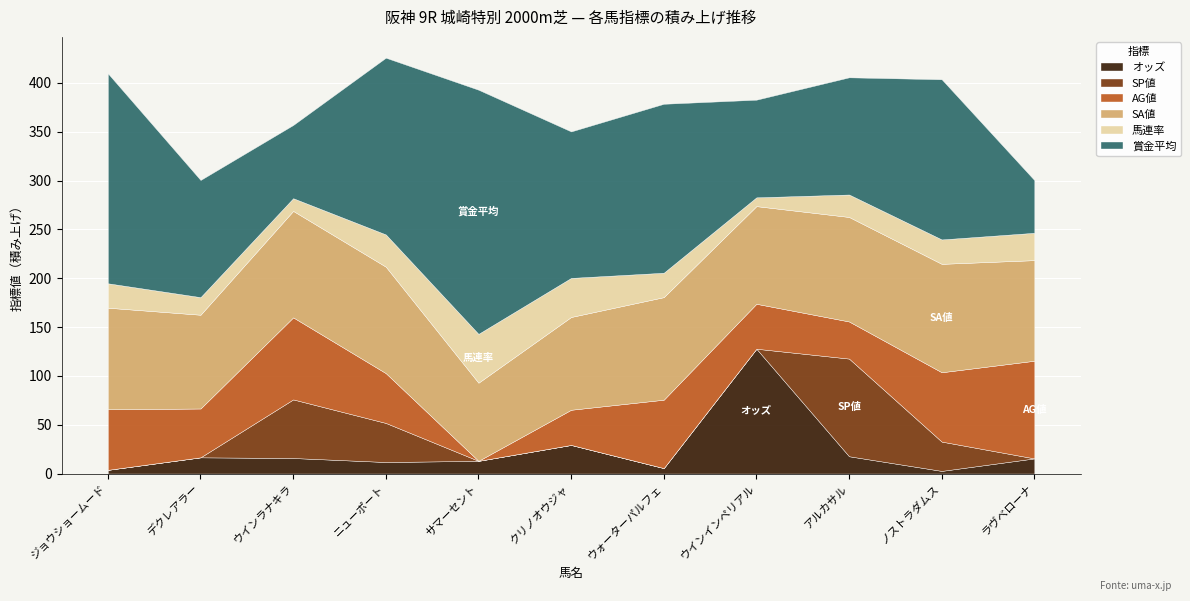

True or false: 賞金平均 and SP値 intersect in this chart.

False